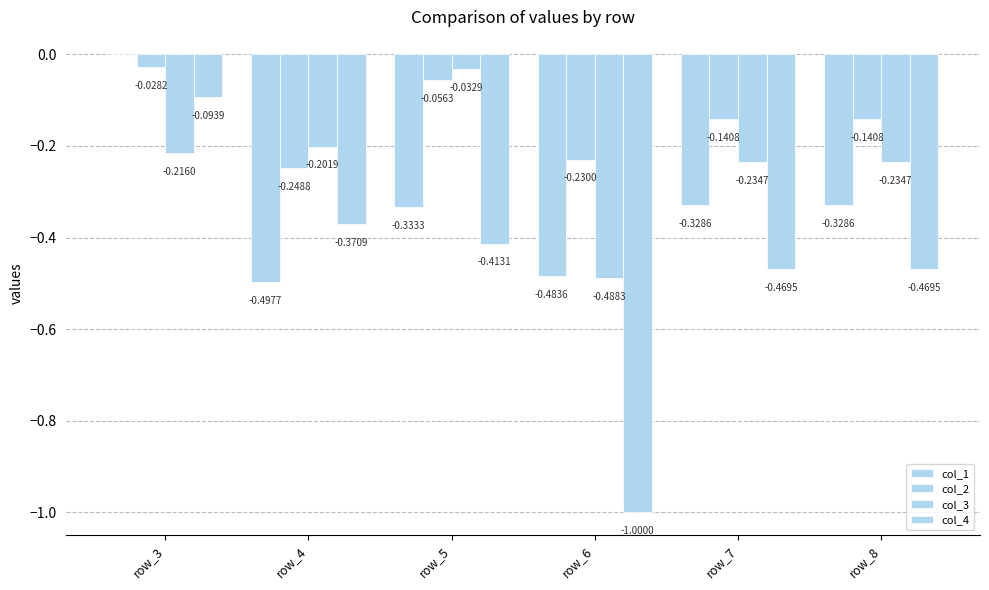

The col_4 series shows -0.4 at row_5. True or false?

True